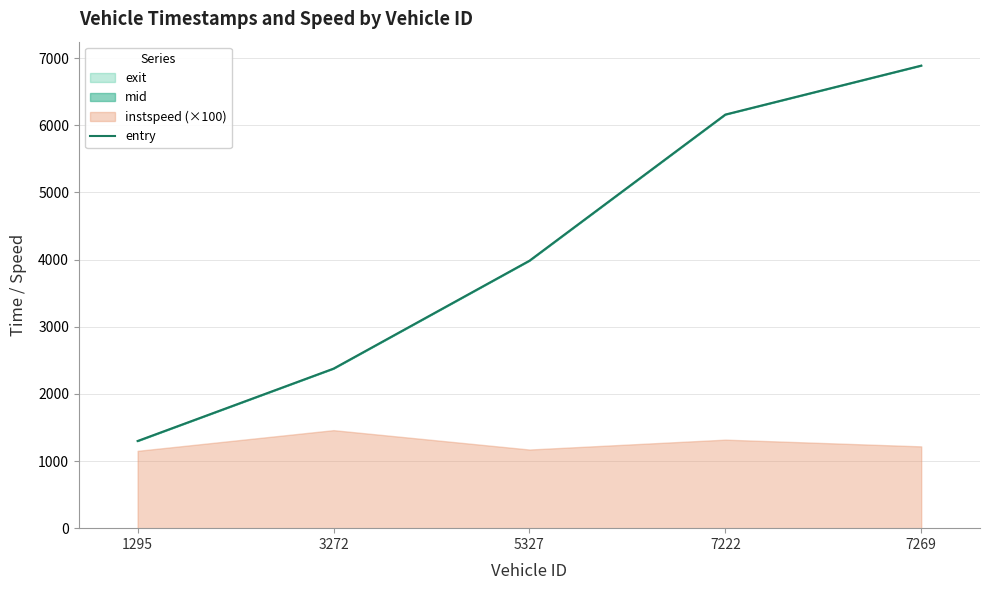

How many lines are shown in the chart?

1